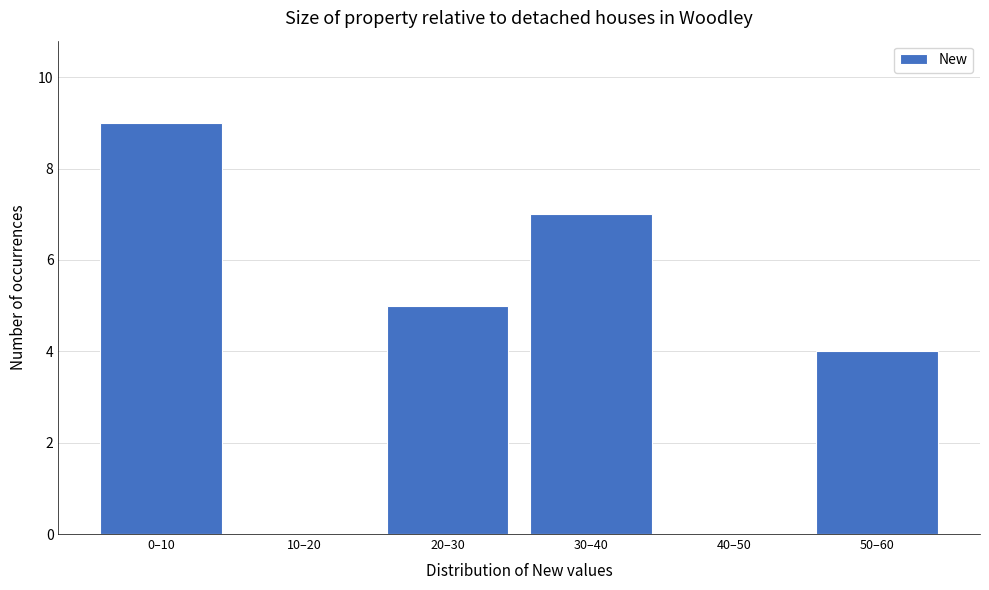

Reading left to right, transcribe all the data shown in this chart.

0–10=9	10–20=0	20–30=5	30–40=7	40–50=0	50–60=4